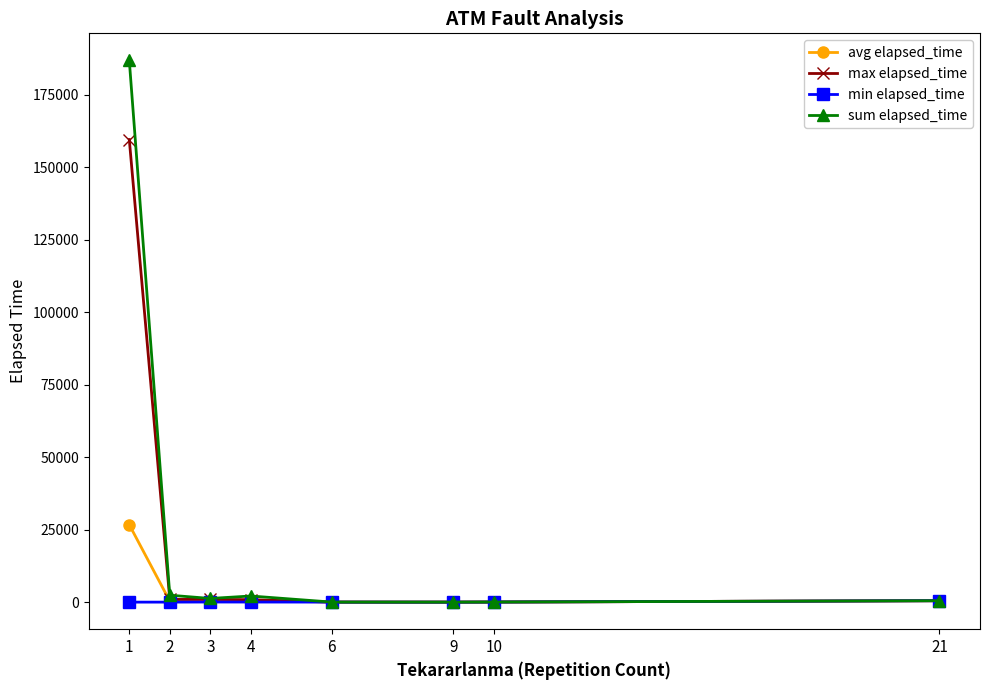

Count the number of categories in the chart.

8